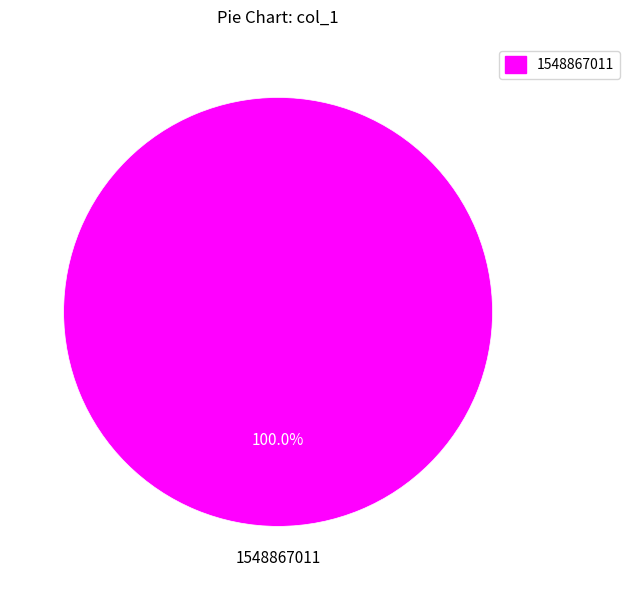

To the nearest percent, what portion does 1548867011 represent?

100%